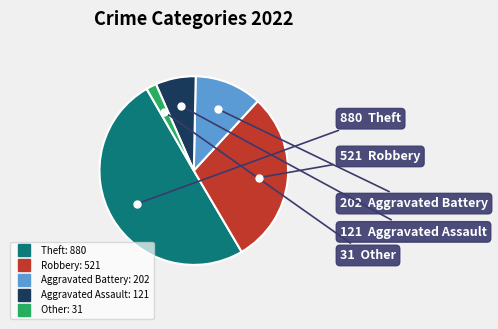

How many segments does this pie chart have?

5